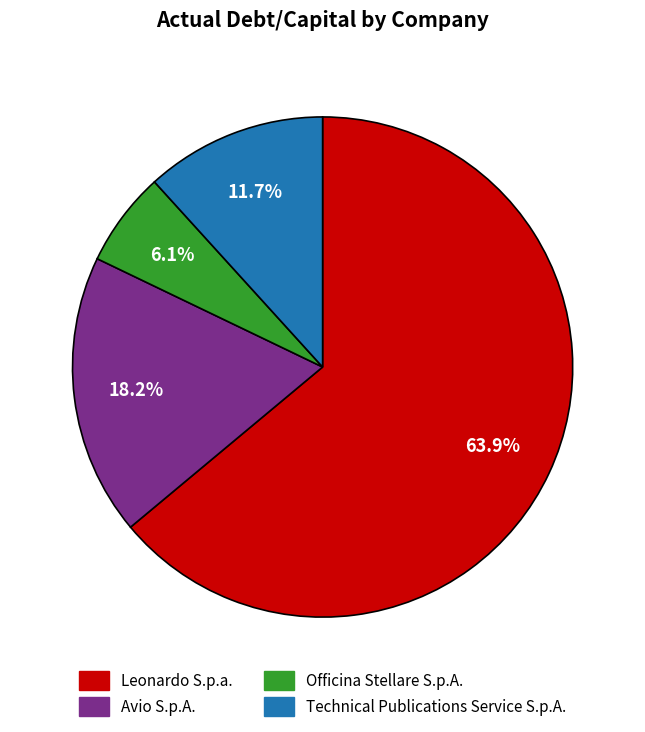

How much of the chart is everything except Avio S.p.A.?

81.8%